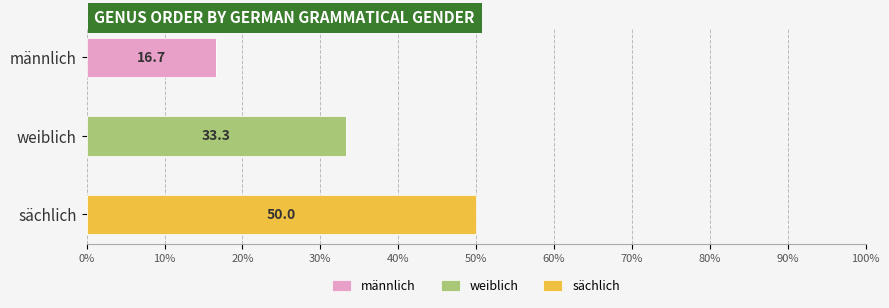

True or false: männlich has a value of 3.4 at männlich.

False